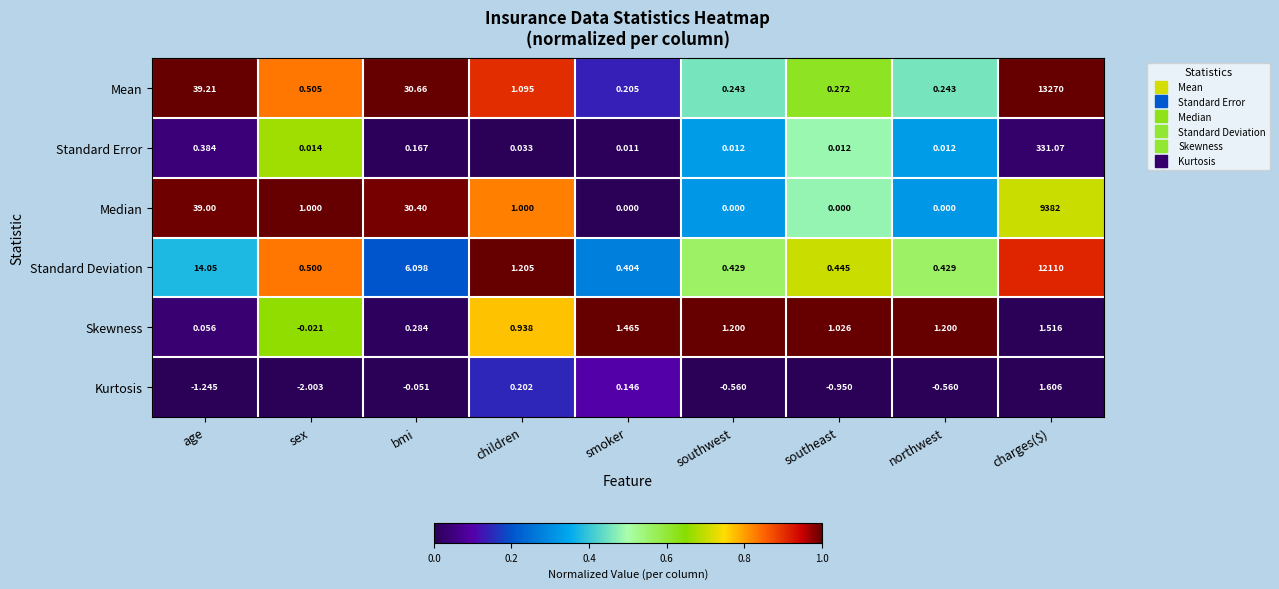

At southeast, list the series in order from largest to smallest.

Skewness, Standard Deviation, Mean, Standard Error, Median, Kurtosis